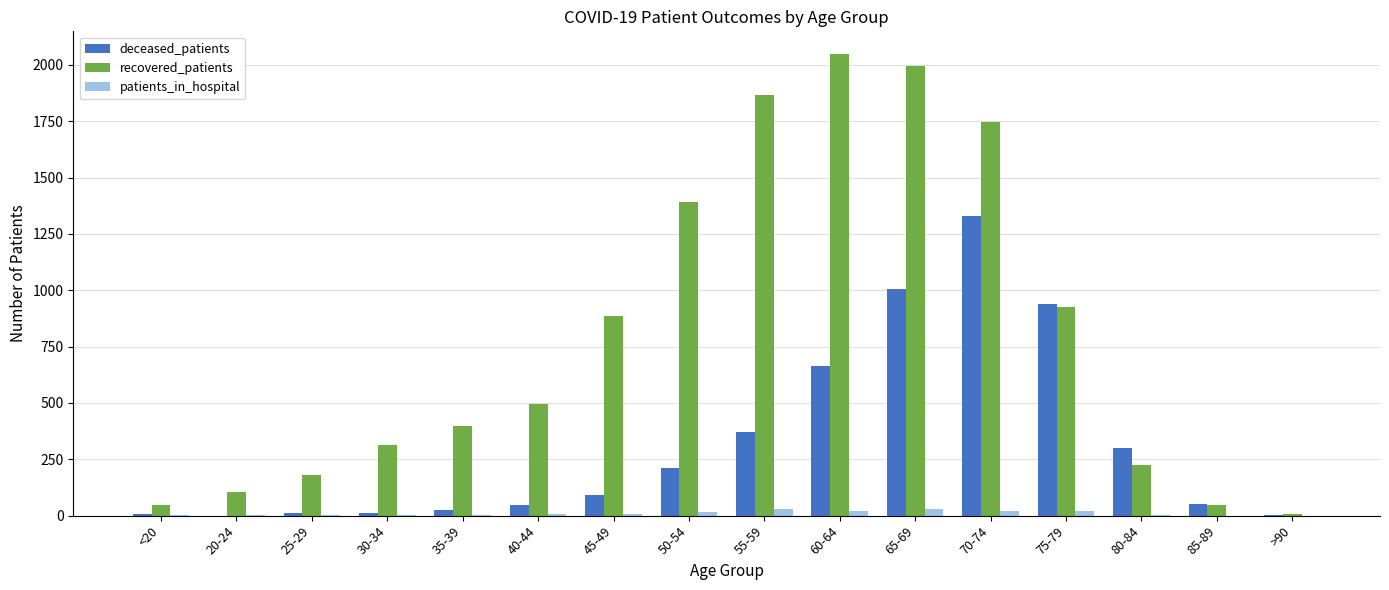

At which label does deceased_patients reach its peak?

70-74